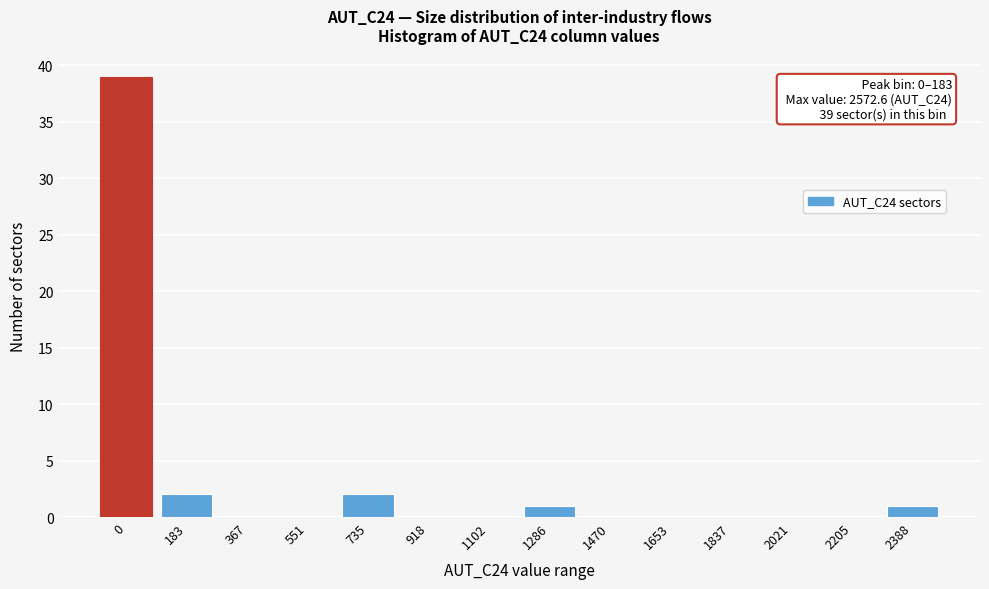

Reading left to right, extract all data points from this chart.

0=39	183=2	367=0	551=0	735=2	918=0	1102=0	1286=1	1470=0	1653=0	1837=0	2021=0	2205=0	2388=1